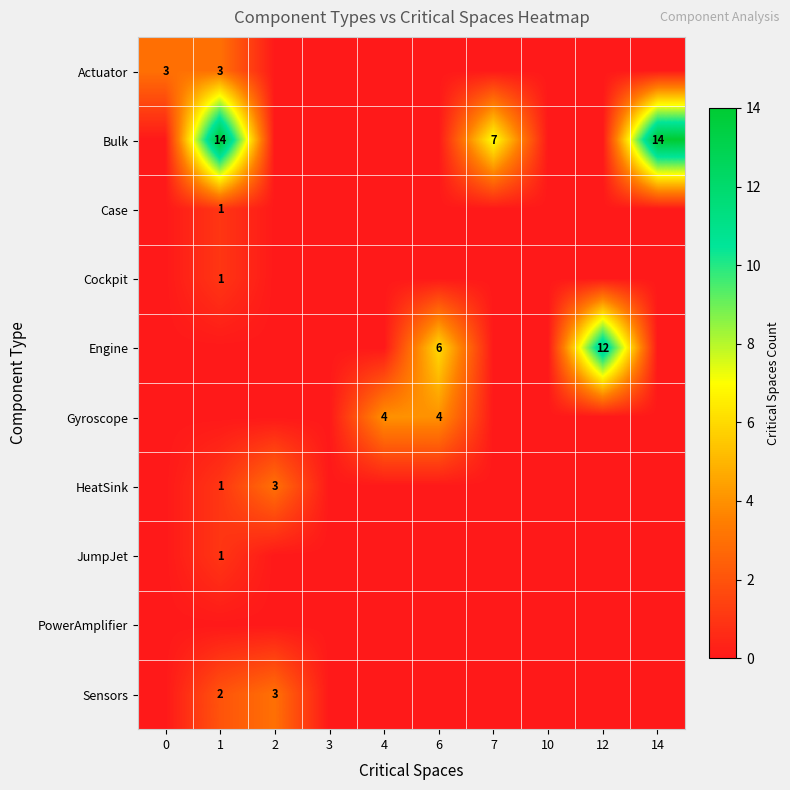

Is it true that Bulk equals 7 at 7?

True